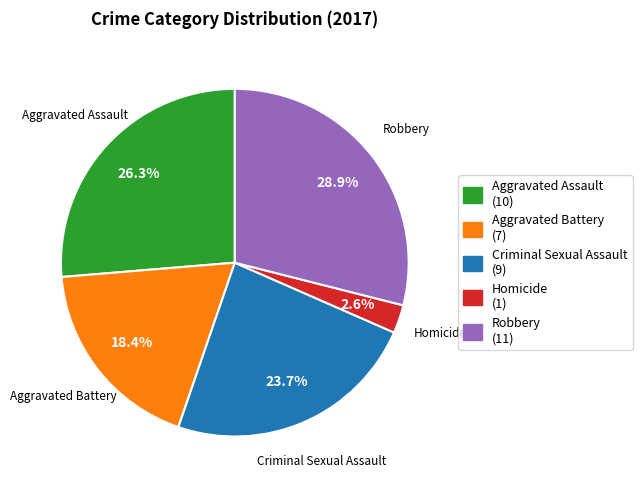

What percentage is NOT represented by Criminal Sexual Assault (9)?

76.3%